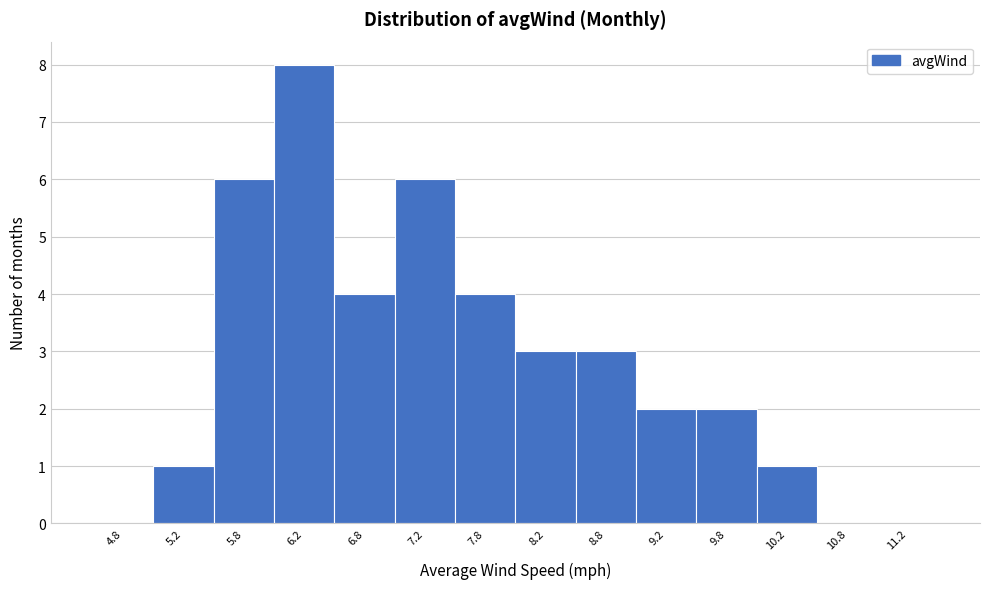

Reading left to right, transcribe this chart: for each bar, give the range it covers on the x-axis and its height. The values are not printed on the chart, so give them approximately, as read against the axis.

4.5 to 5.0: 0
5.0 to 5.5: 1
5.5 to 6.0: 6
6.0 to 6.5: 8
6.5 to 7.0: 4
7.0 to 7.5: 6
7.5 to 8.0: 4
8.0 to 8.5: 3
8.5 to 9.0: 3
9.0 to 9.5: 2
9.5 to 10.0: 2
10.0 to 10.5: 1
10.5 to 11.0: 0
11.0 to 11.5: 0